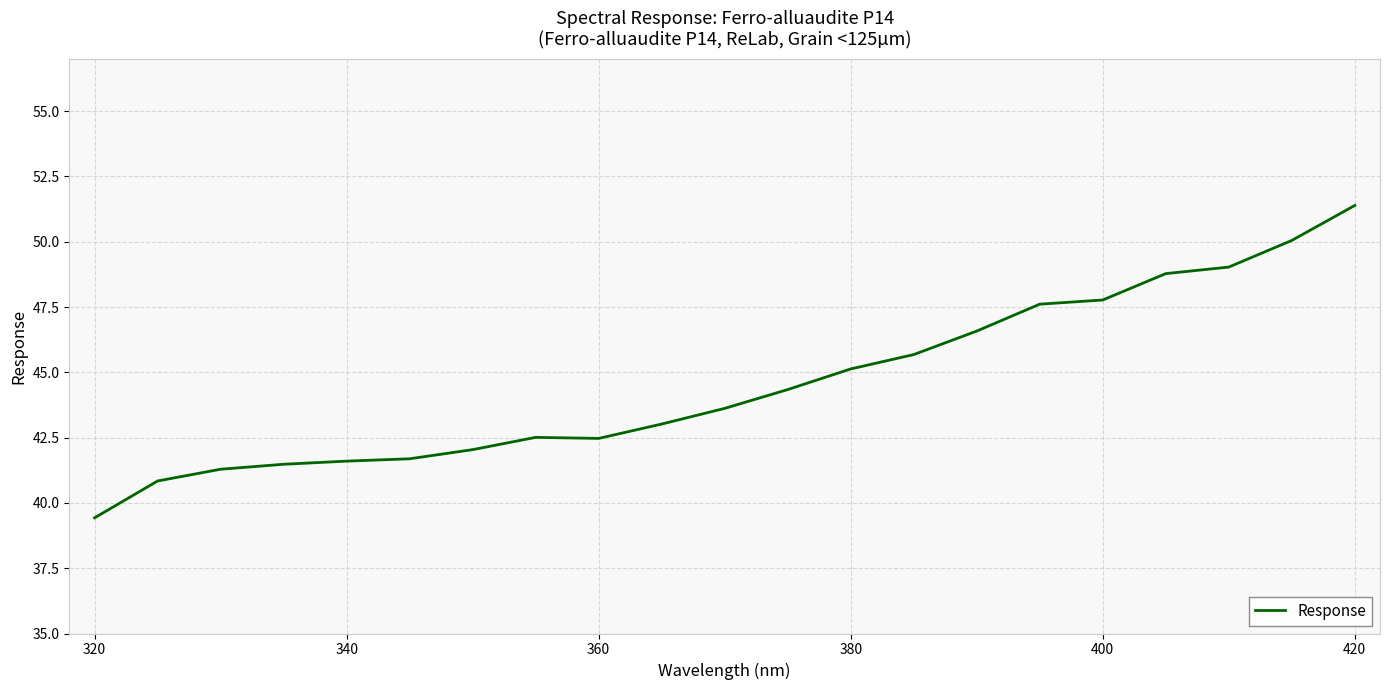

What is the smallest value displayed?

39.4